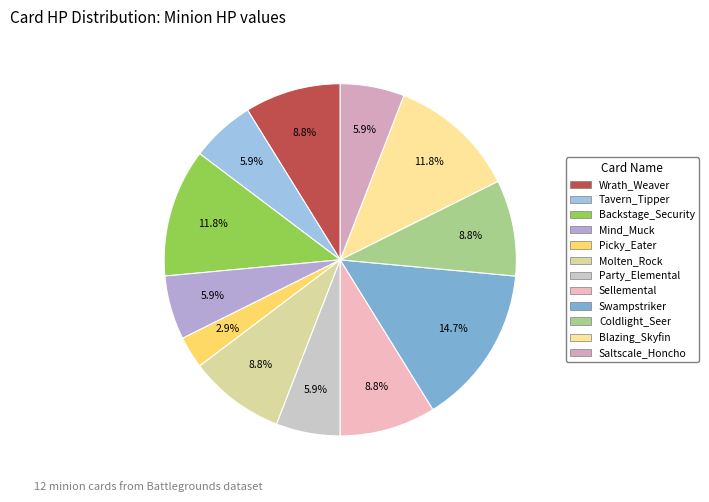

To the nearest percent, what is the combined percentage of Wrath_Weaver and Backstage_Security?

21%